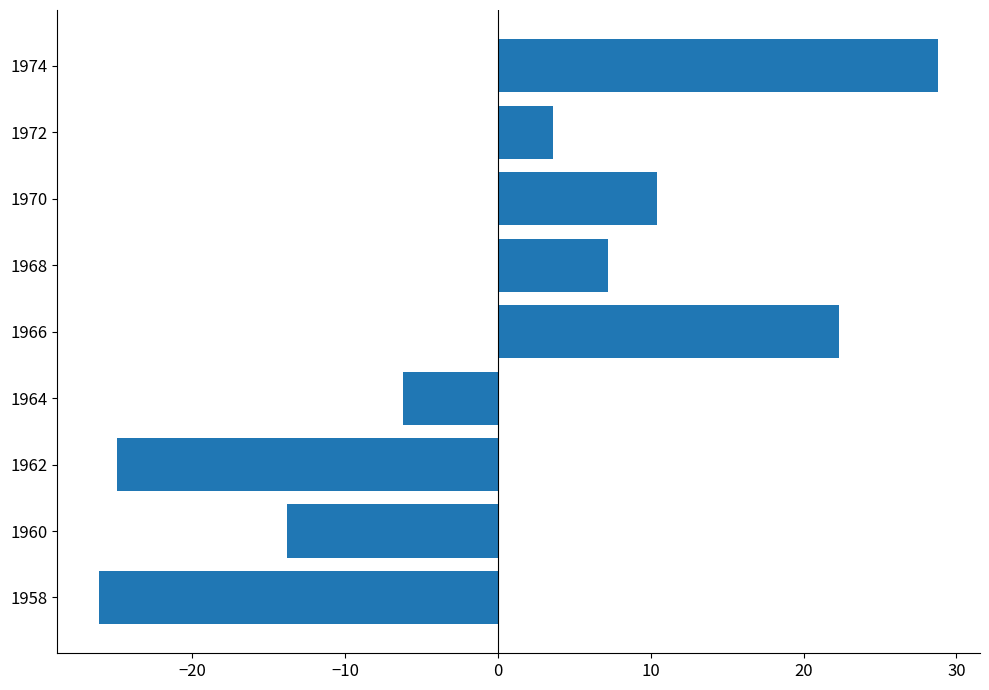

Reading bottom to top, extract all data points from this chart.

1958=-26.1	1960=-13.8	1962=-24.9	1964=-6.2	1966=22.3	1968=7.2	1970=10.4	1972=3.6	1974=28.8